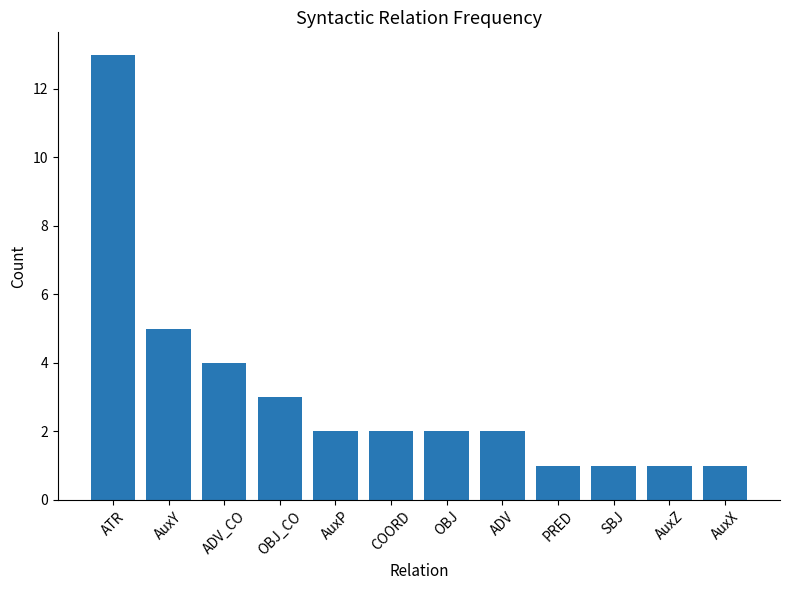

Reading left to right, extract all data points from this chart.

13	5	4	3	2	2	2	2	1	1	1	1